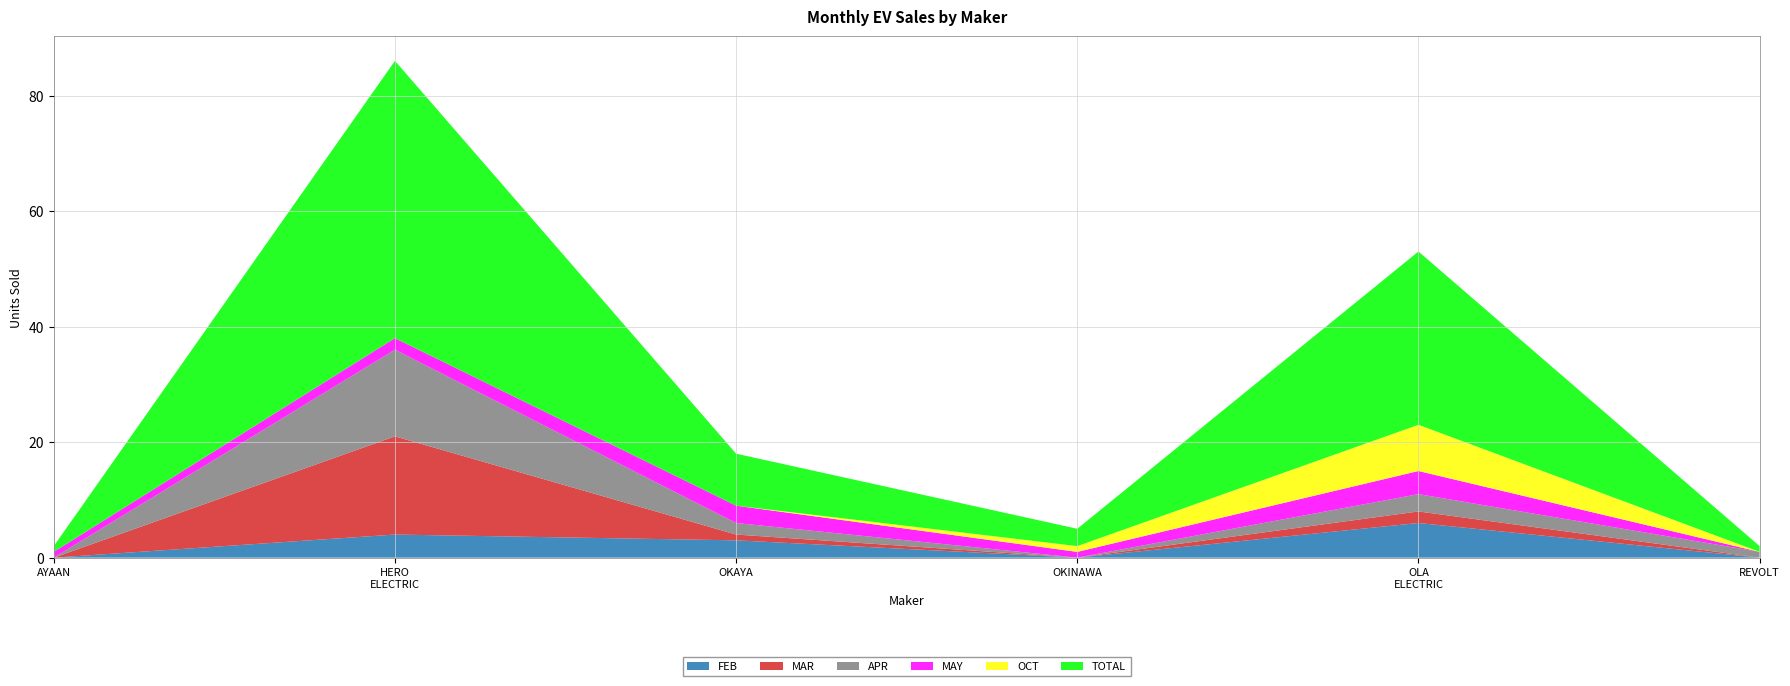

Reading left to right, transcribe all the data shown in this chart.

FEB: 0	4	3	0	6	0
MAR: 0	17	1	0	2	0
APR: 0	15	2	0	3	1
MAY: 1	2	3	1	4	0
OCT: 0	0	0	1	8	0
TOTAL: 1	48	9	3	30	1